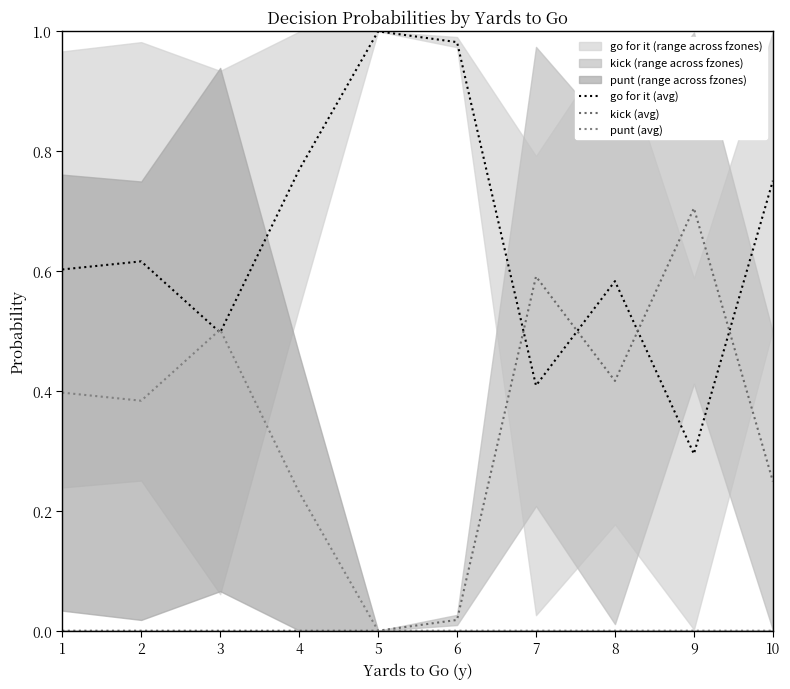

What are all the series names shown in the legend?

go for it (avg), kick (avg), punt (avg)